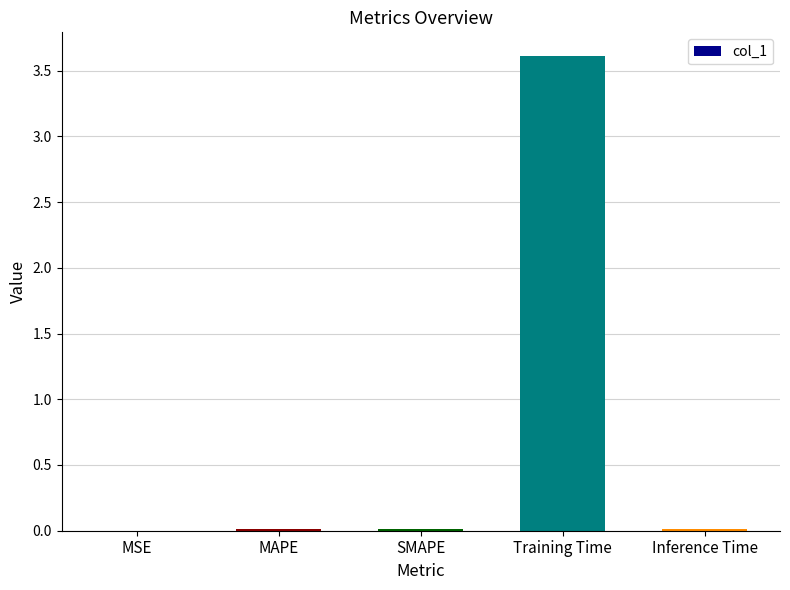

Read the value at Training Time.

3.6